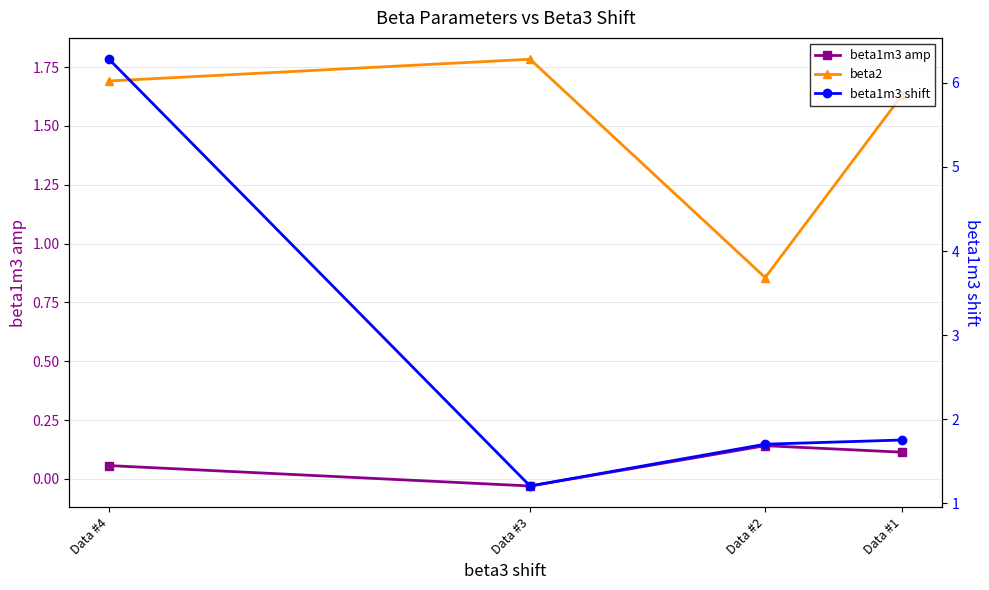

True or false: beta1m3 amp has a value of 0.1 at Data #4.

True